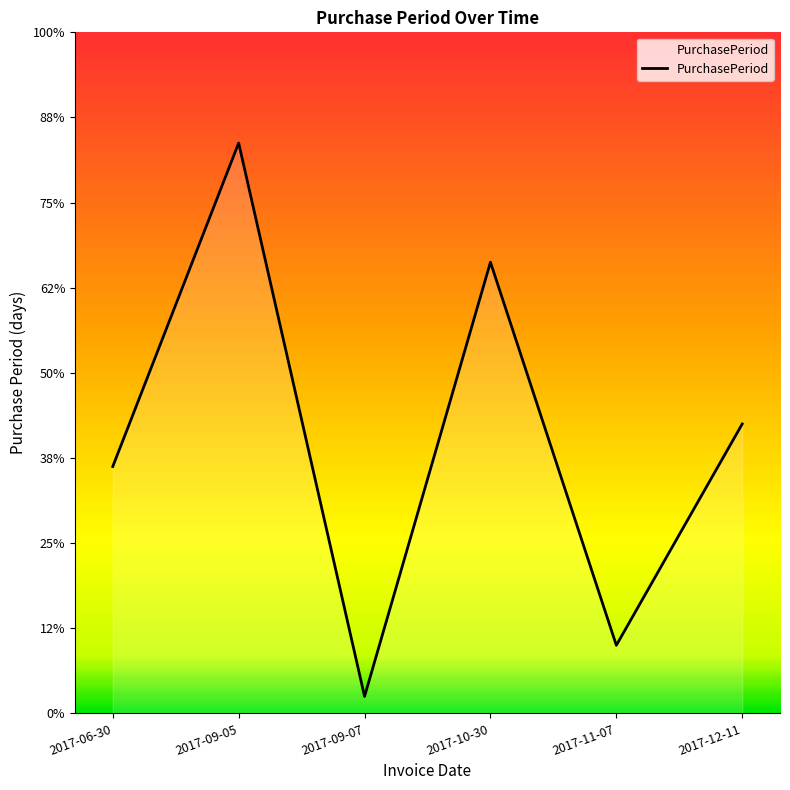

Reading right to left, list all the values displayed in this chart.

34	8	53	2	67	29